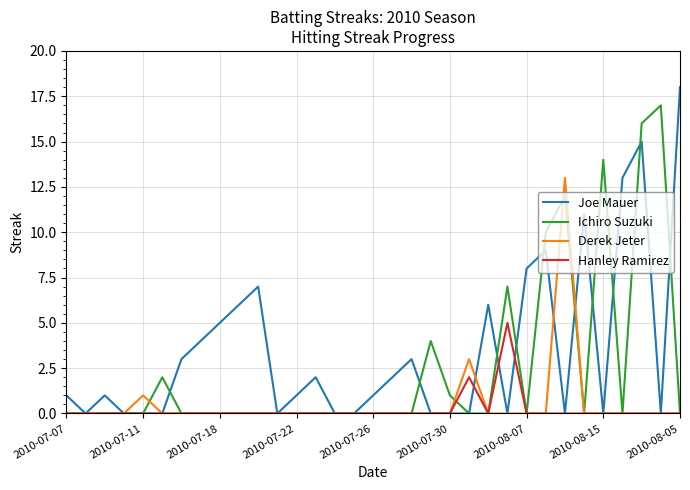

Which series ends up on top after the final intersection of Hanley Ramirez and Joe Mauer?

Joe Mauer